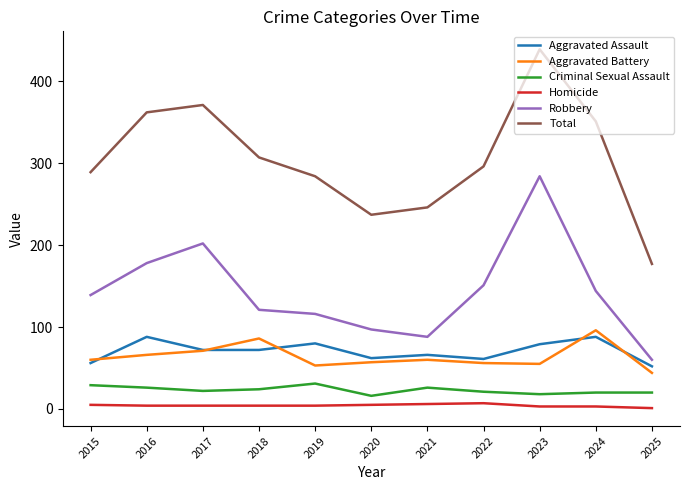

What is the sum of all Aggravated Battery values?

704